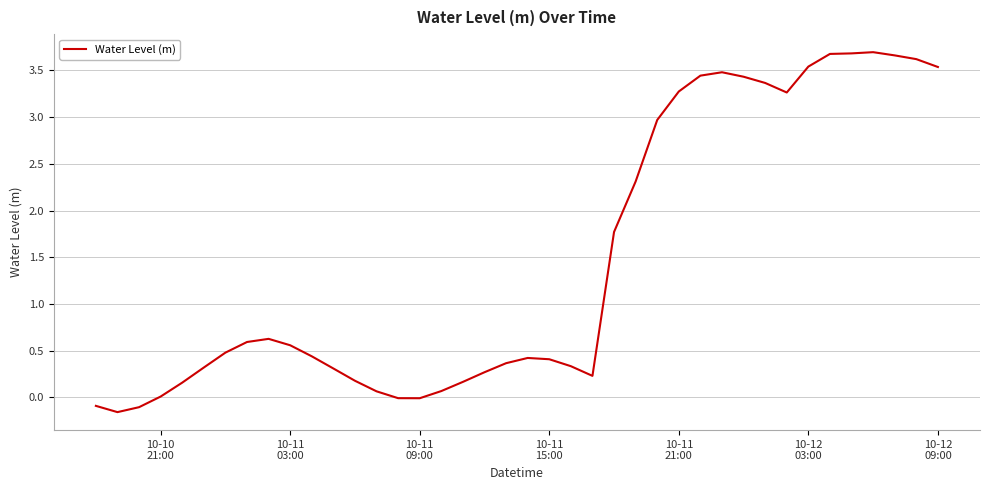

What is the difference between the maximum and minimum values?

3.9